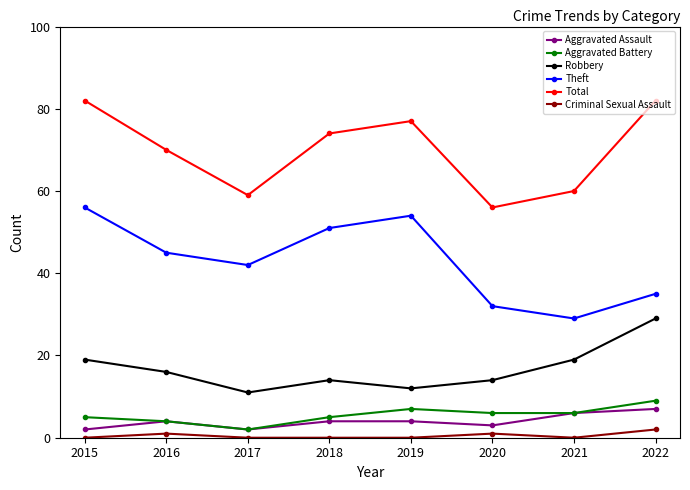

Rank the series by their maximum value, from lowest to highest.

Criminal Sexual Assault, Aggravated Assault, Aggravated Battery, Robbery, Theft, Total